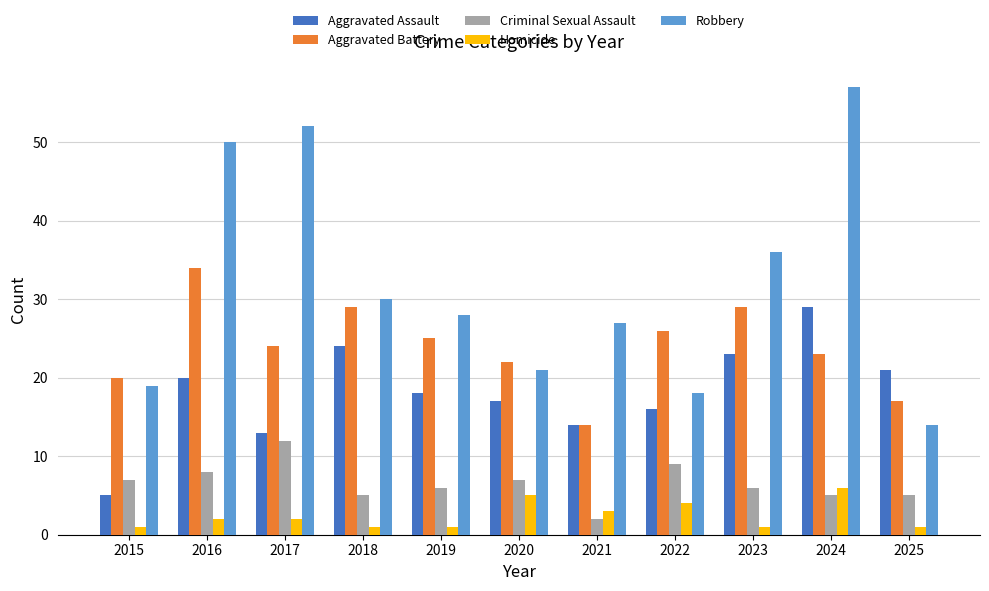

Rank the series by their maximum value, from lowest to highest.

Homicide, Criminal Sexual Assault, Aggravated Assault, Aggravated Battery, Robbery